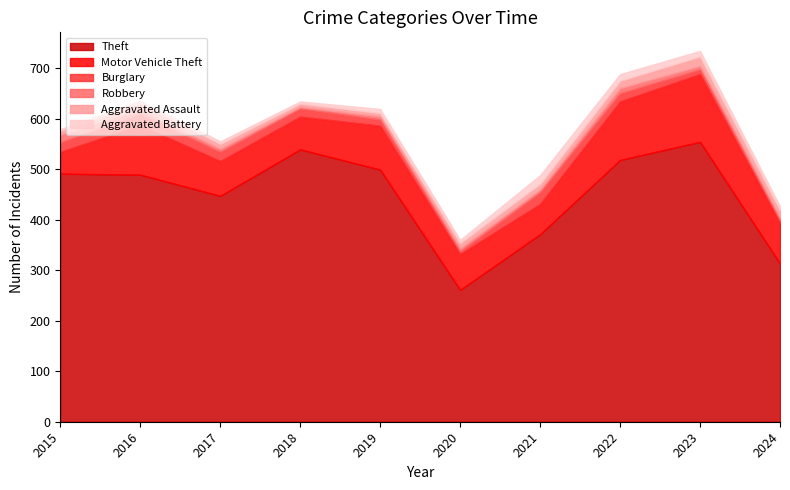

List the labels in order of Burglary value, largest first.

2021, 2016, 2015, 2017, 2018, 2022, 2019, 2023, 2020, 2024